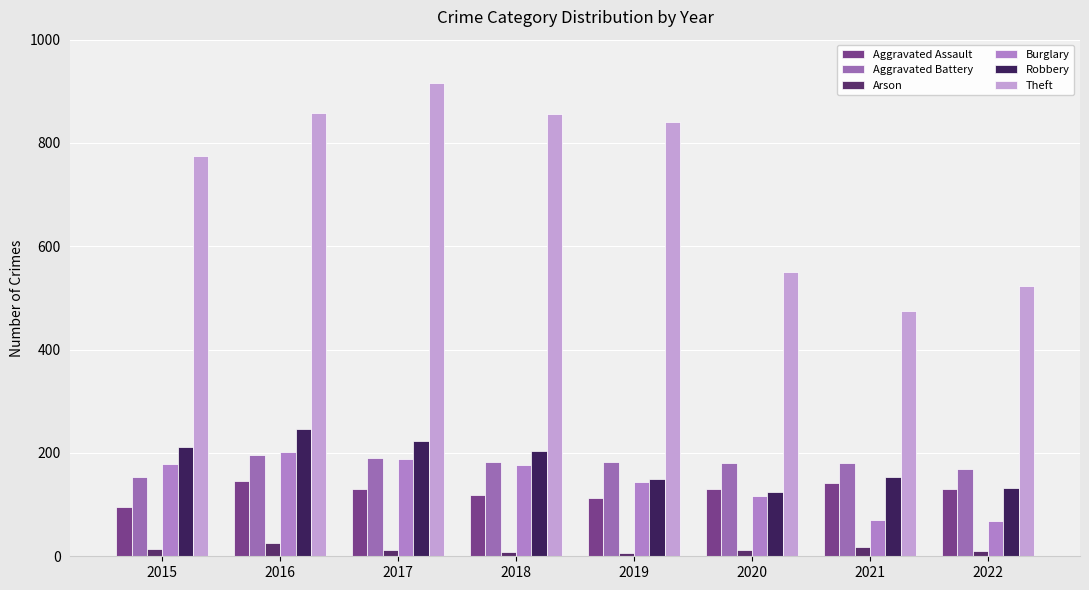

At which category is the sum across all series the highest?

2016